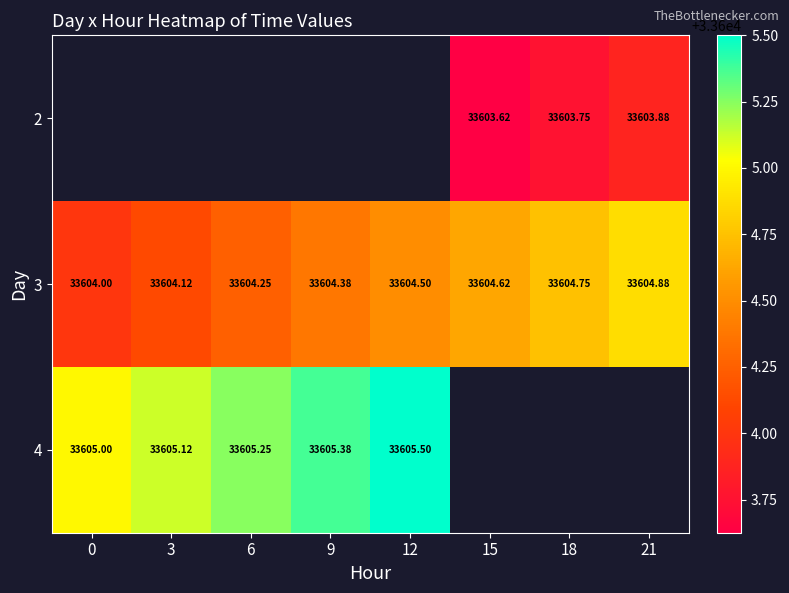

Count the number of data series in this chart.

3